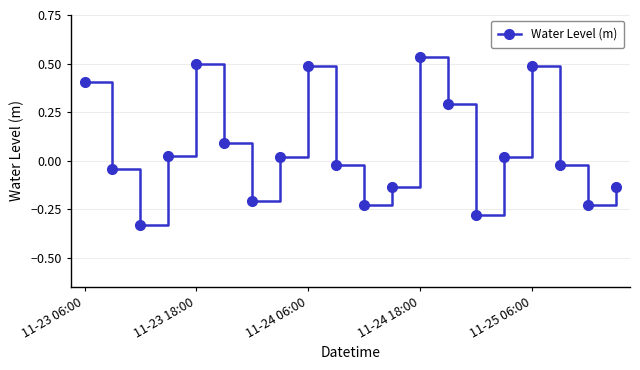

What is the difference between the second highest and second lowest values?

0.8